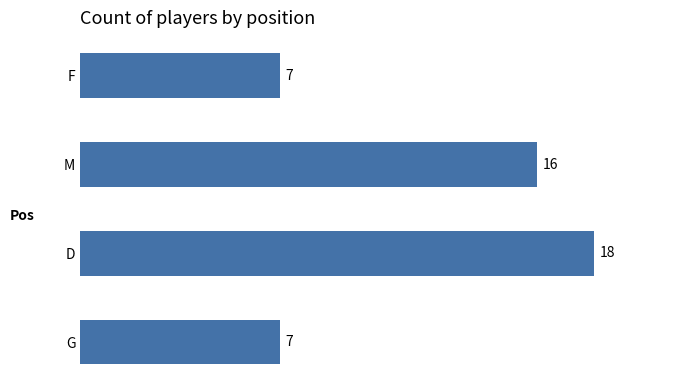

Reading bottom to top, list all the values displayed in this chart.

7	18	16	7